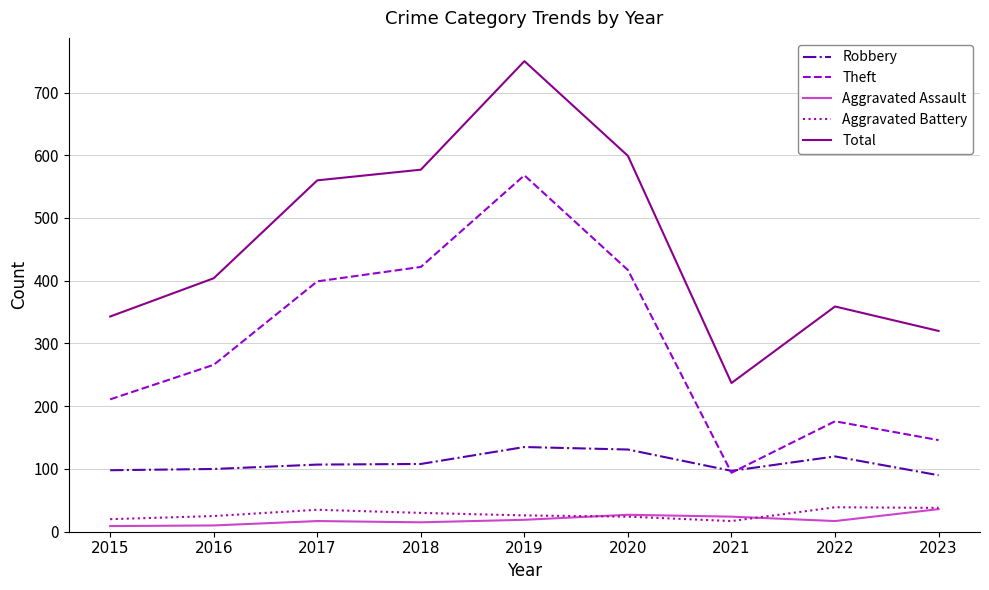

True or false: Total and Robbery intersect in this chart.

False